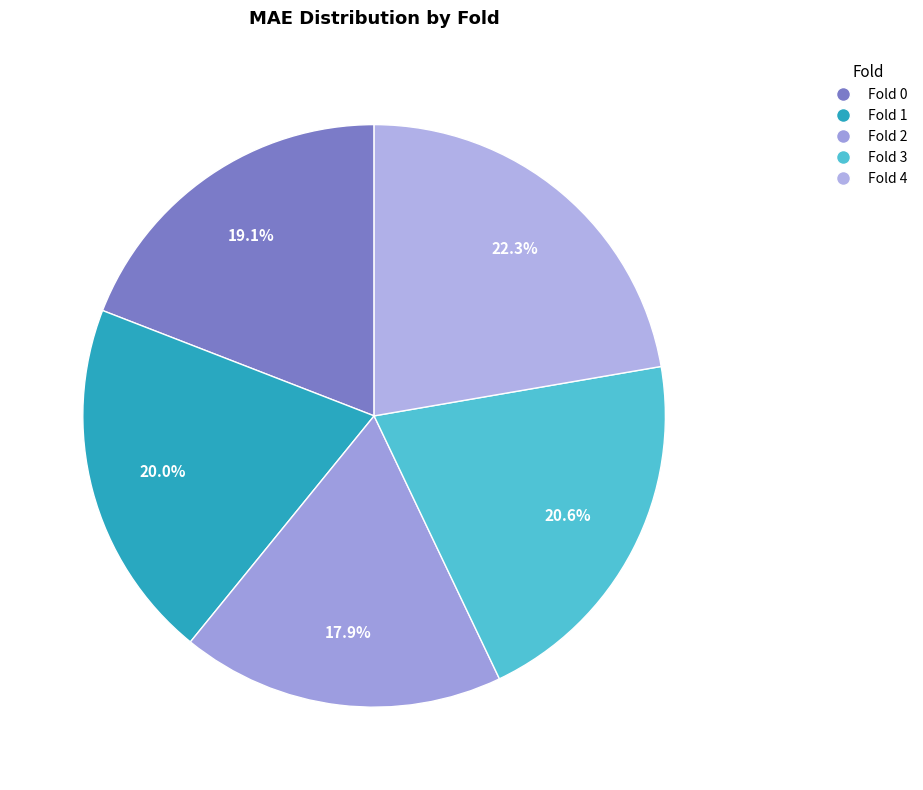

To the nearest percent, what is the difference between the largest and smallest slice percentages?

4%